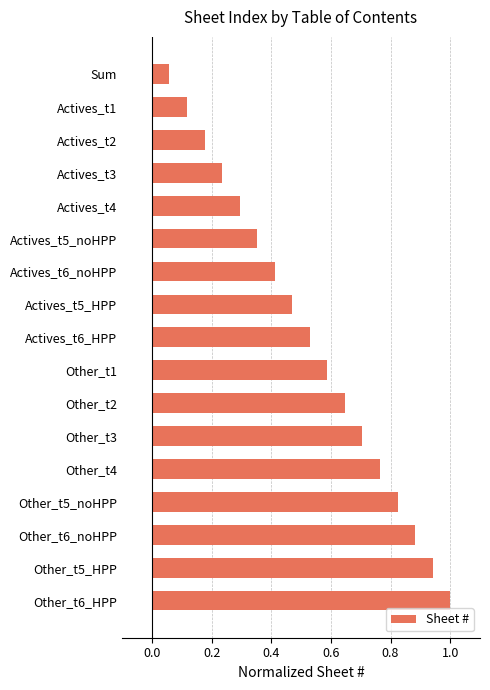

Rank the categories by value from lowest to highest.

Sum, Actives_t1, Actives_t2, Actives_t3, Actives_t4, Actives_t5_noHPP, Actives_t6_noHPP, Actives_t5_HPP, Actives_t6_HPP, Other_t1, Other_t2, Other_t3, Other_t4, Other_t5_noHPP, Other_t6_noHPP, Other_t5_HPP, Other_t6_HPP